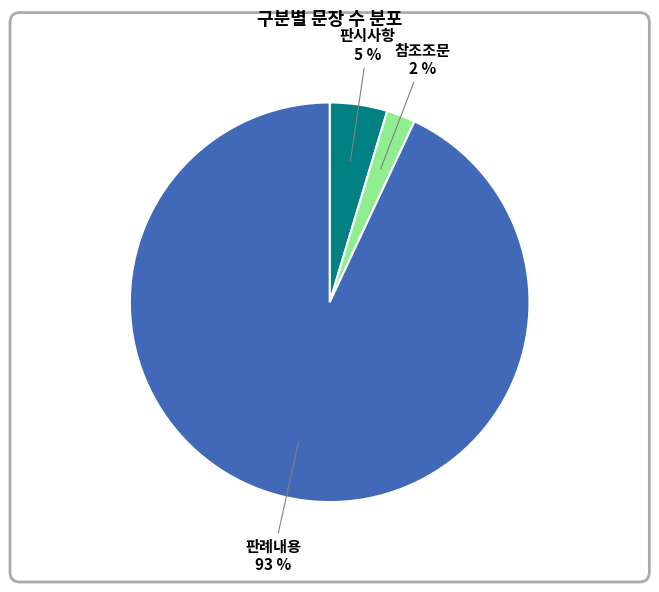

Combined, do 판례내용 and 판시사항 account for over 50%?

Yes